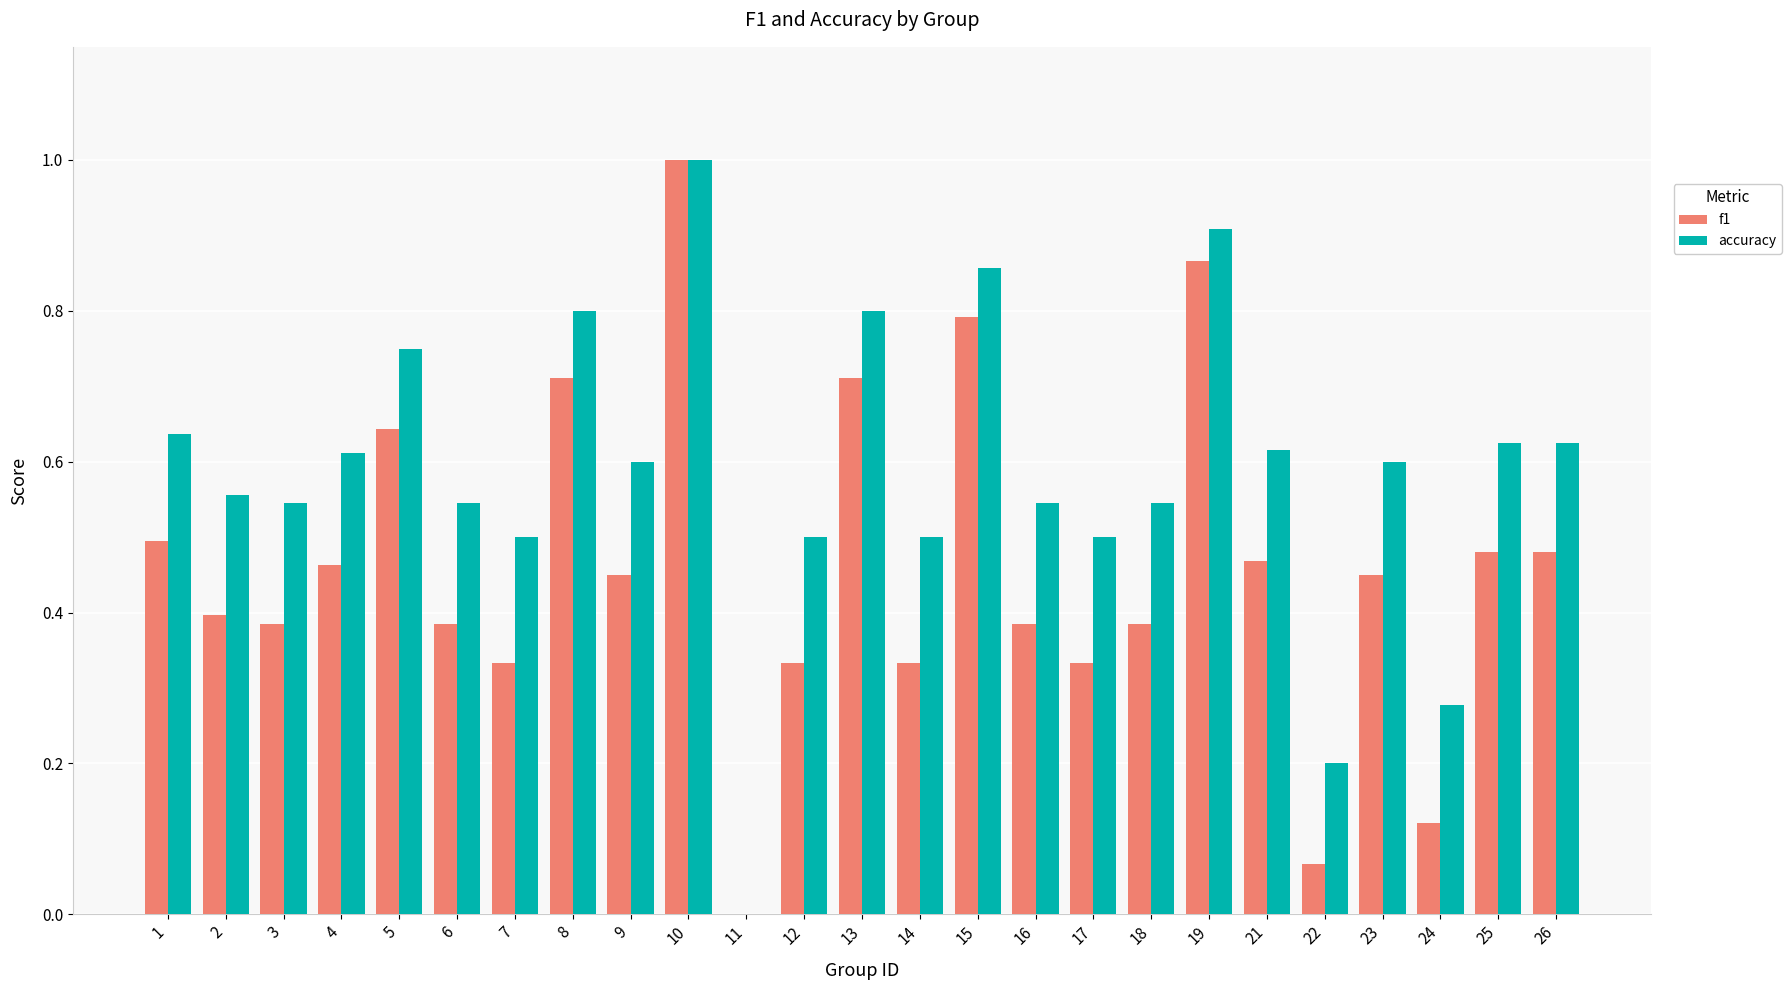

How many groups of bars are there?

25